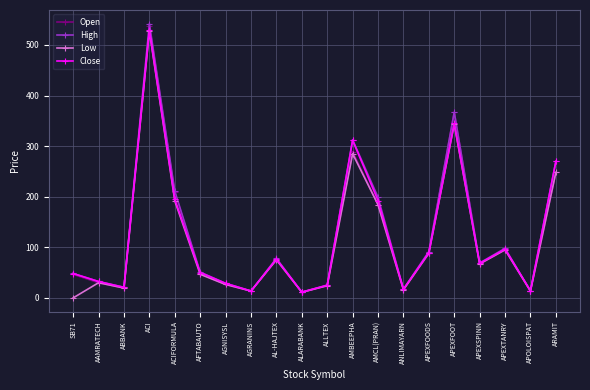

Is the value of Low at ACI greater than the value of High at ALARABANK?

Yes